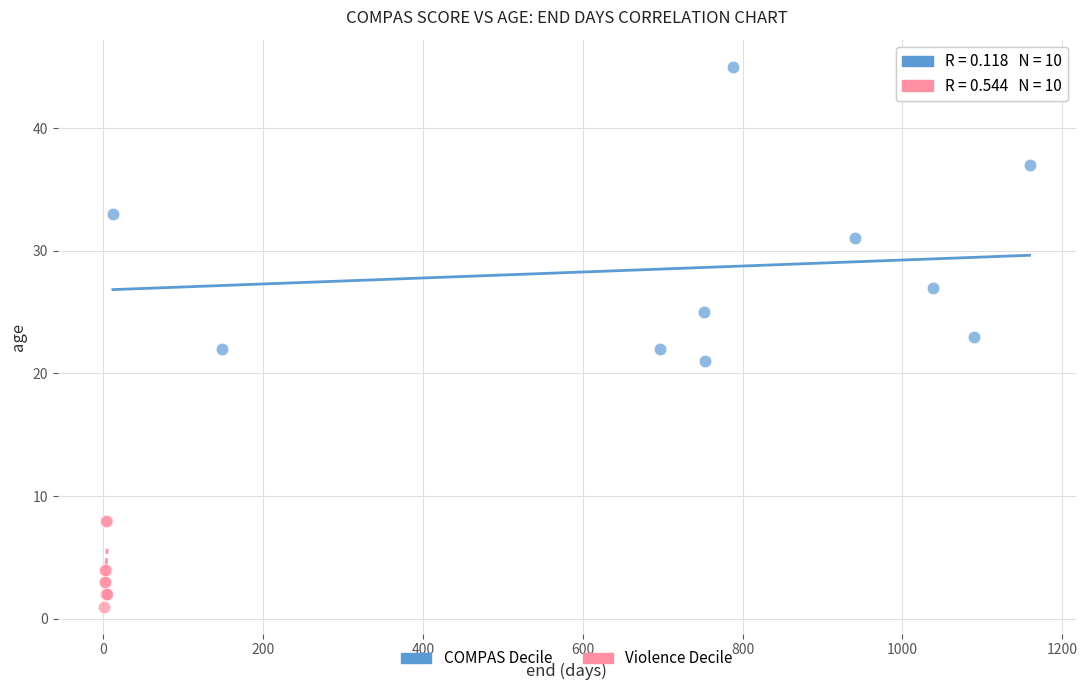

Which series contains the lowest Y value?

Violence Decile